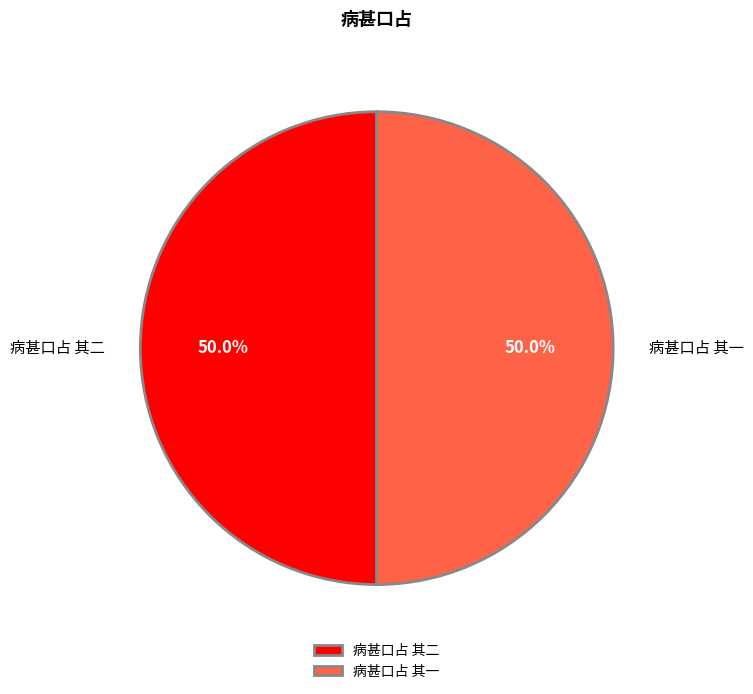

To the nearest percent, what portion does 病甚口占 其一 represent?

50%